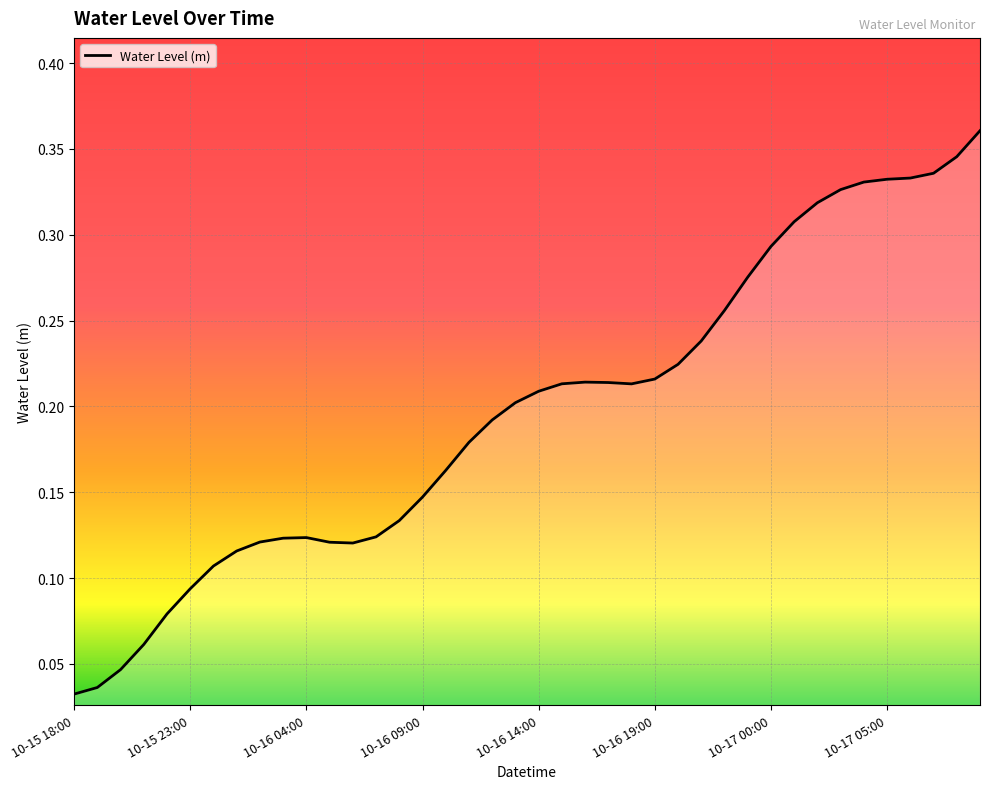

How many interior local valleys (lower than both neighbors) does the data have?

2